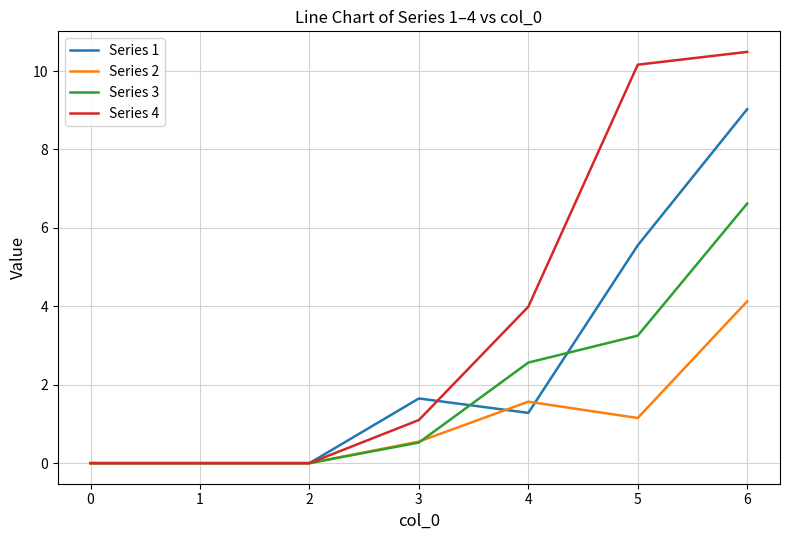

Is this an area chart (filled region under the line)?

No